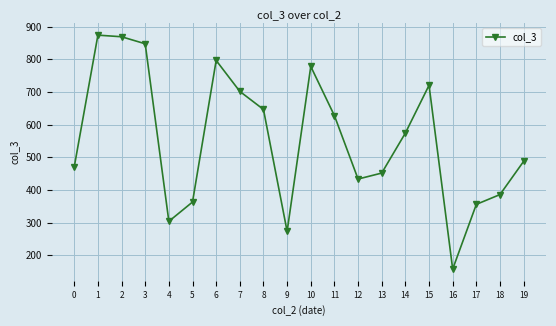

What is the change in value from 0 to 7?

+231.1